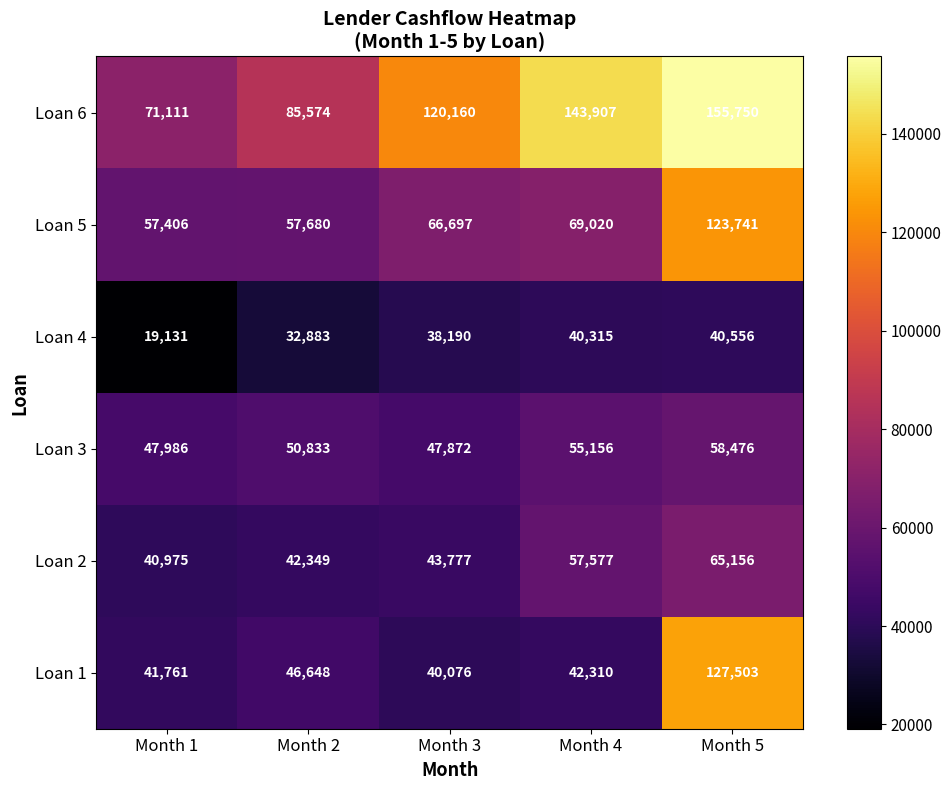

At which category is the sum across all series the highest?

Month 5